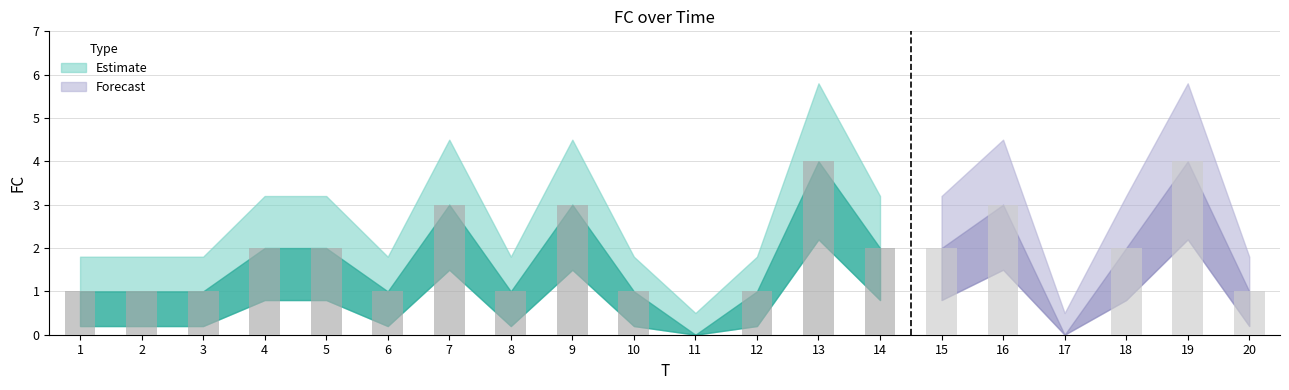

What is the sum of all values?

35